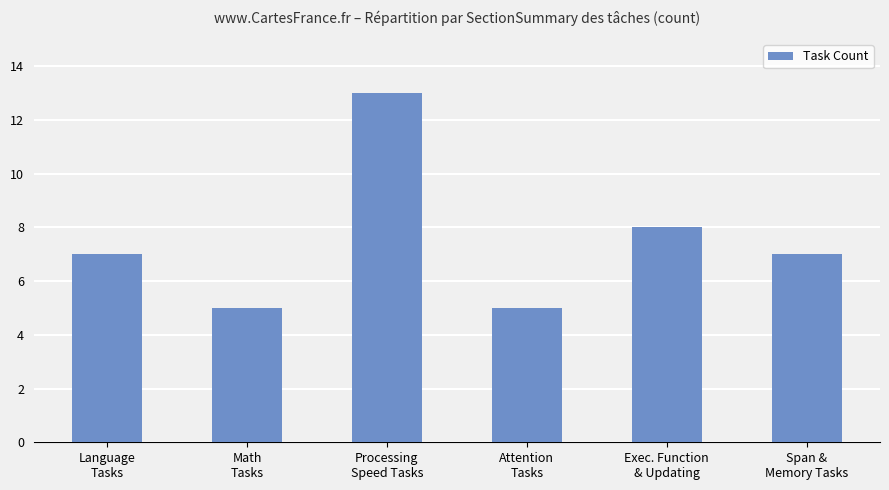

What value does the data have at Language
Tasks?

7